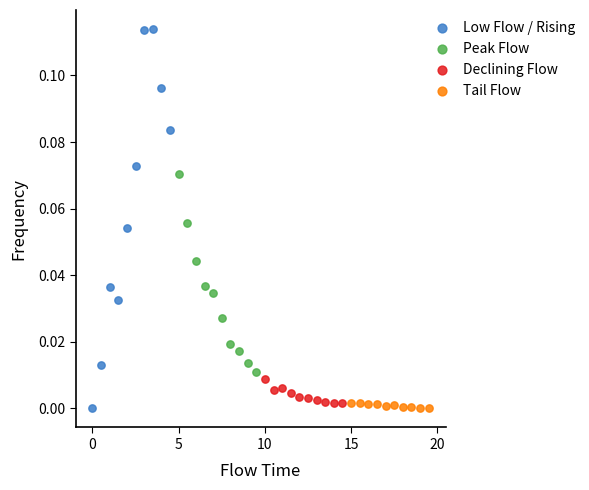

What are all the series names shown in the legend?

Low Flow / Rising, Peak Flow, Declining Flow, Tail Flow